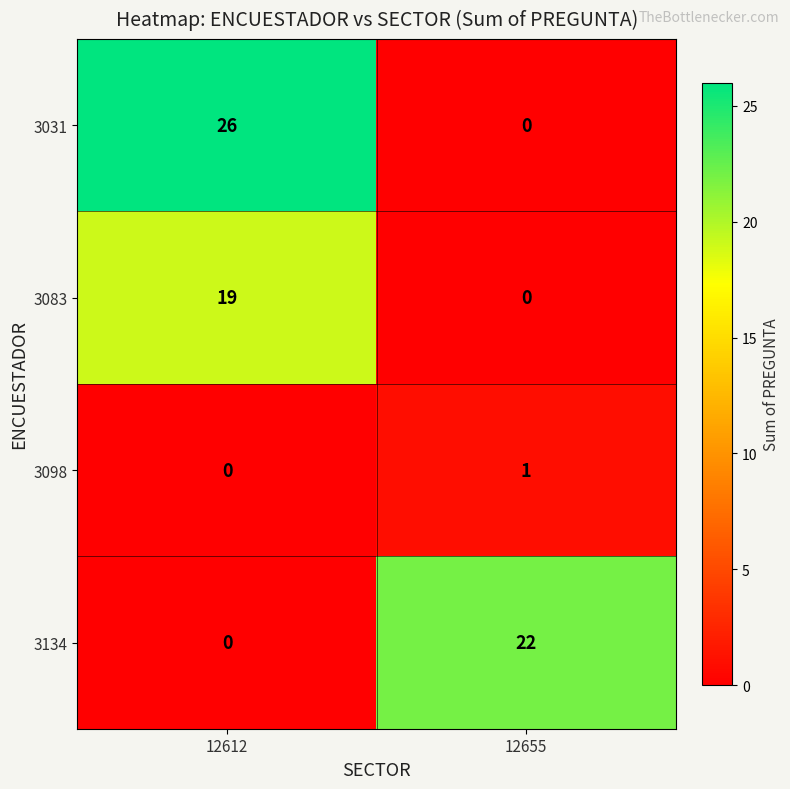

At which category does the chart reach its peak across all series?

12612